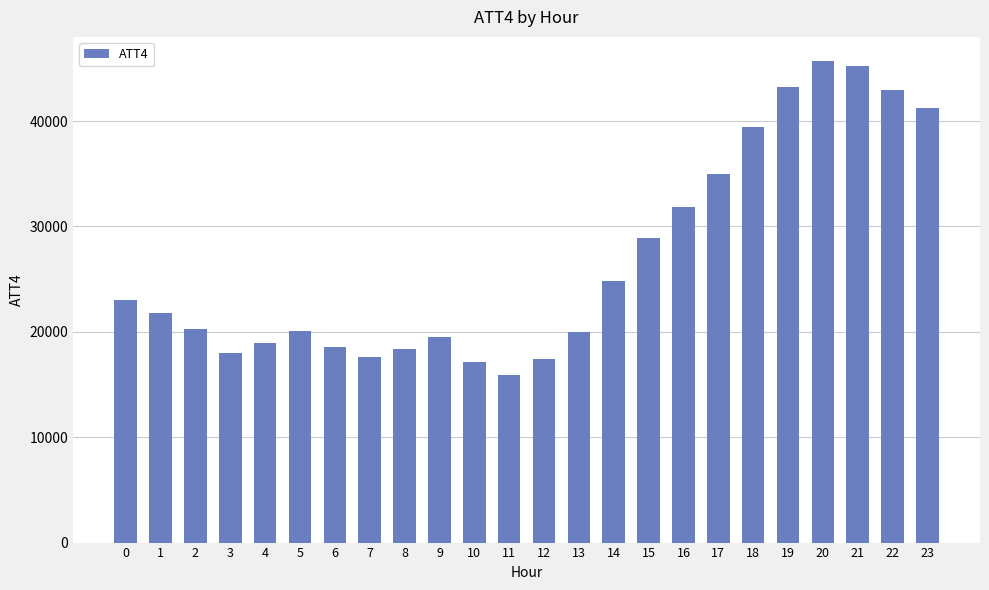

What is the greatest value displayed?

45700